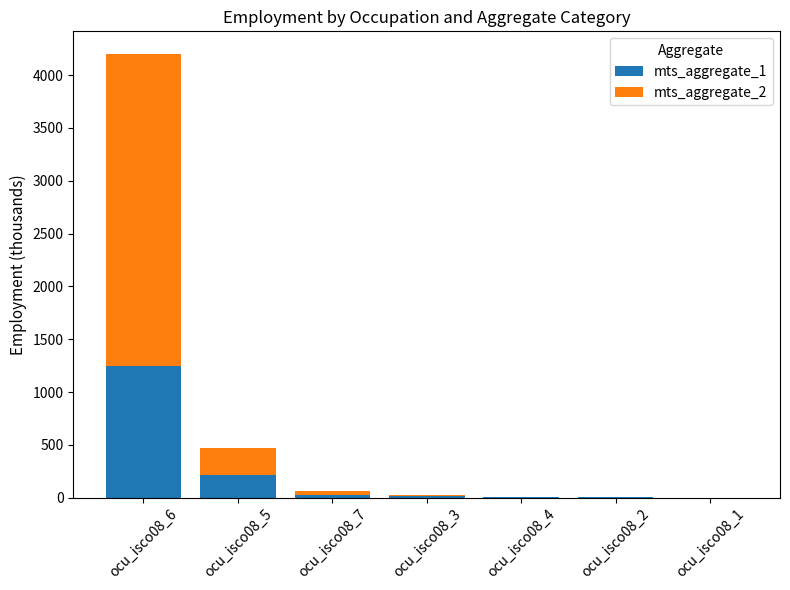

What is the highest value of the mts_aggregate_1 series?

1245.4